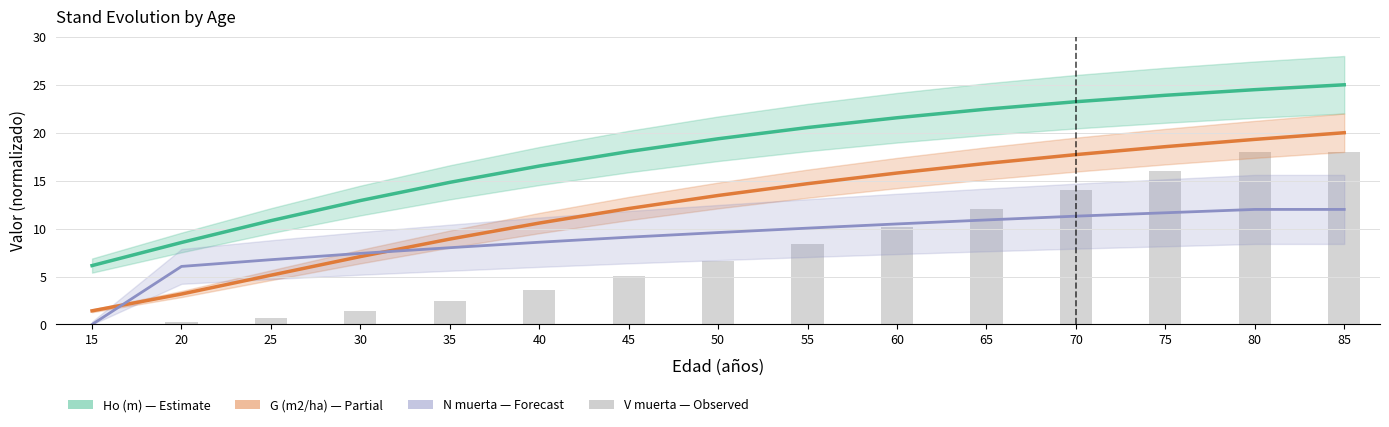

Reading left to right, transcribe all the data shown in this chart.

Ho (m): 6.1	8.6	10.8	12.9	14.8	16.5	18.0	19.4	20.5	21.6	22.5	23.2	23.9	24.5	25.0
G (m2/ha): 1.4	3.2	5.1	7.1	8.9	10.6	12.1	13.5	14.7	15.8	16.8	17.7	18.5	19.3	20.0
N muerta (pies/ha): 0.0	6.1	6.8	7.4	8.0	8.6	9.1	9.6	10.0	10.5	10.9	11.3	11.6	12.0	12.0
V muerta (m3/ha): 0.0	0.2	0.7	1.4	2.4	3.6	5.1	6.7	8.4	10.2	12.0	14.0	16.0	18.0	18.0